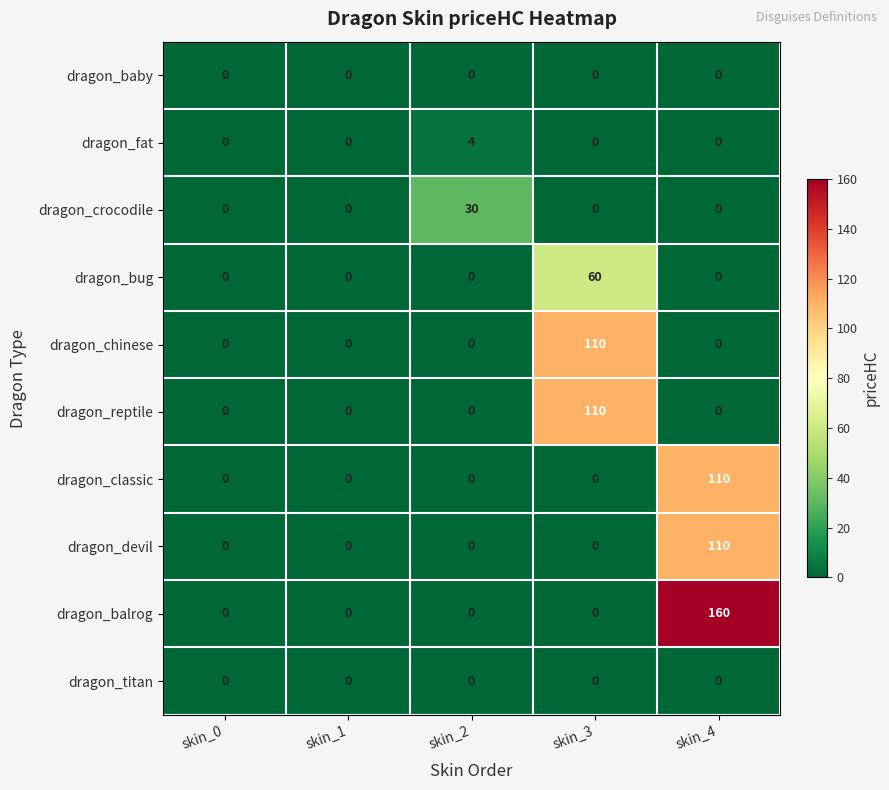

Which series has the largest total across all categories?

dragon_balrog